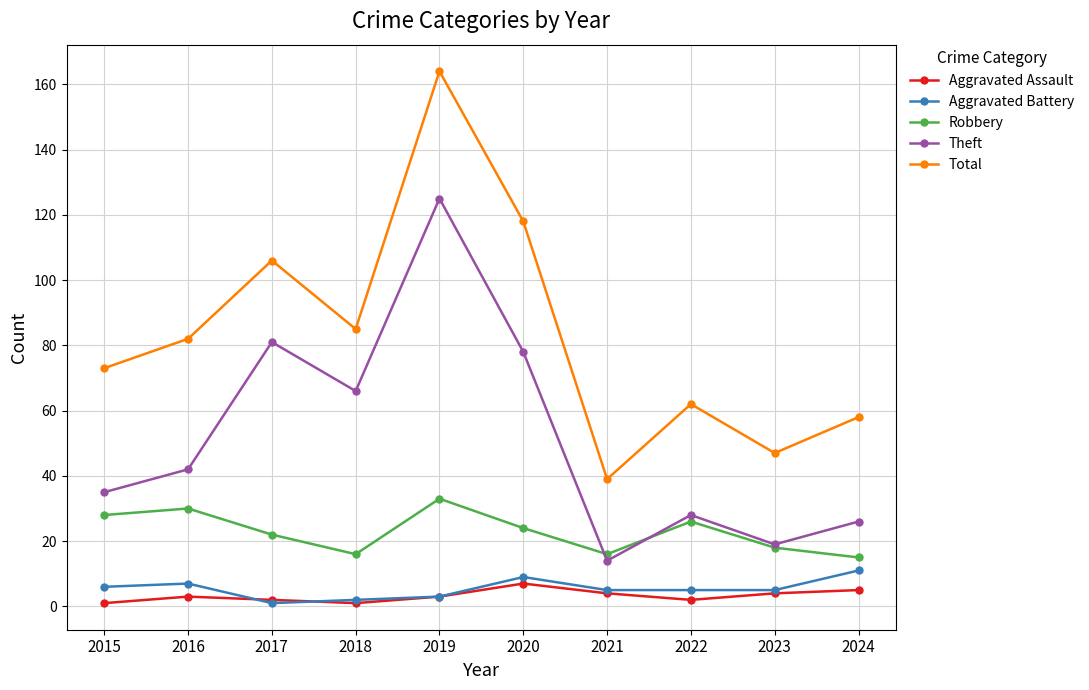

At how many categories does at least one series exceed 104?

3